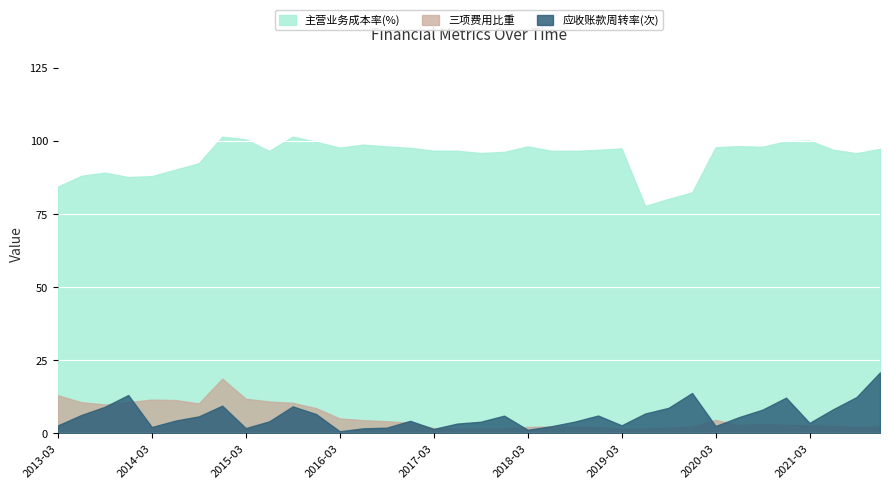

Where is 主营业务成本率(%) nearest to the value 89?

2013-09